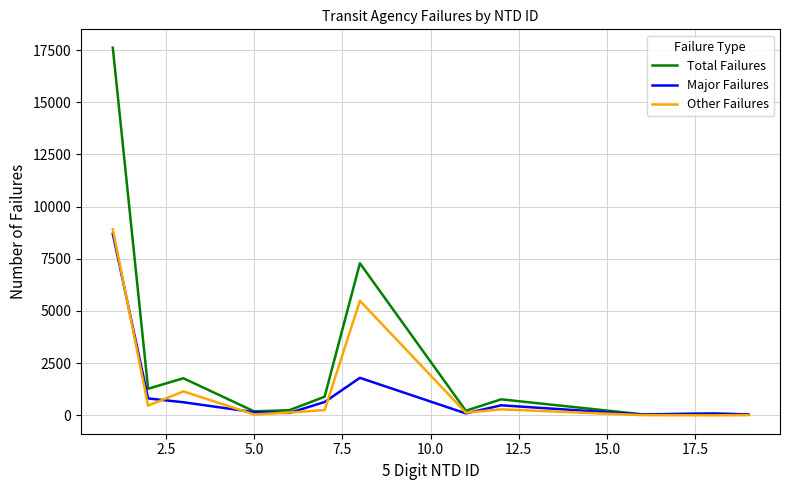

Which series has the widest spread of values?

Total Failures